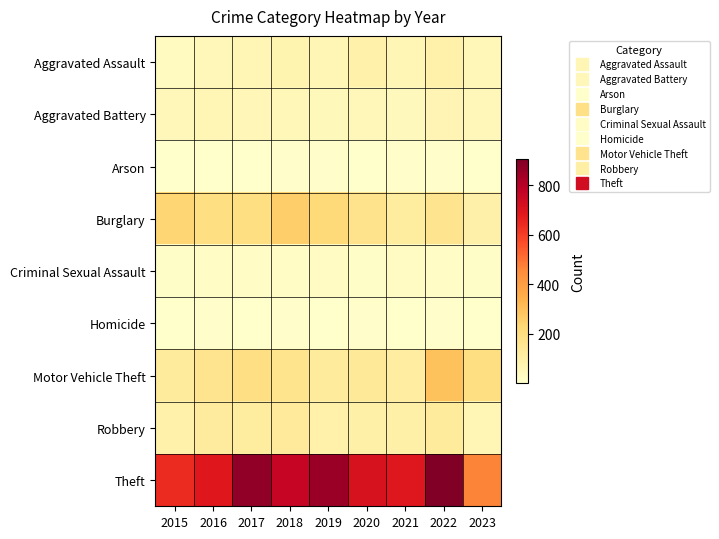

What is the maximum value shown in the chart?

905